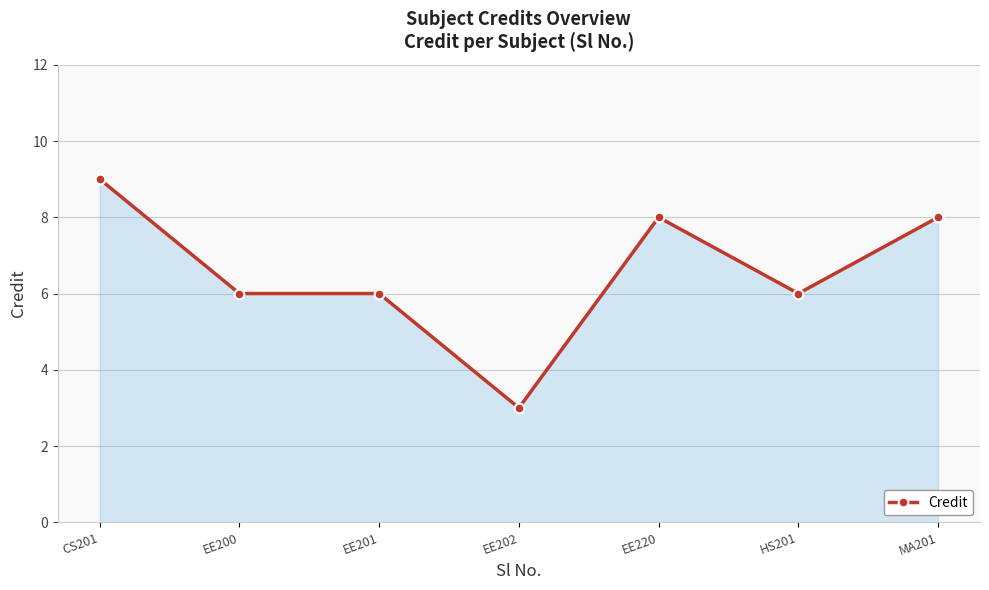

Does the chart have visible grid lines?

Yes